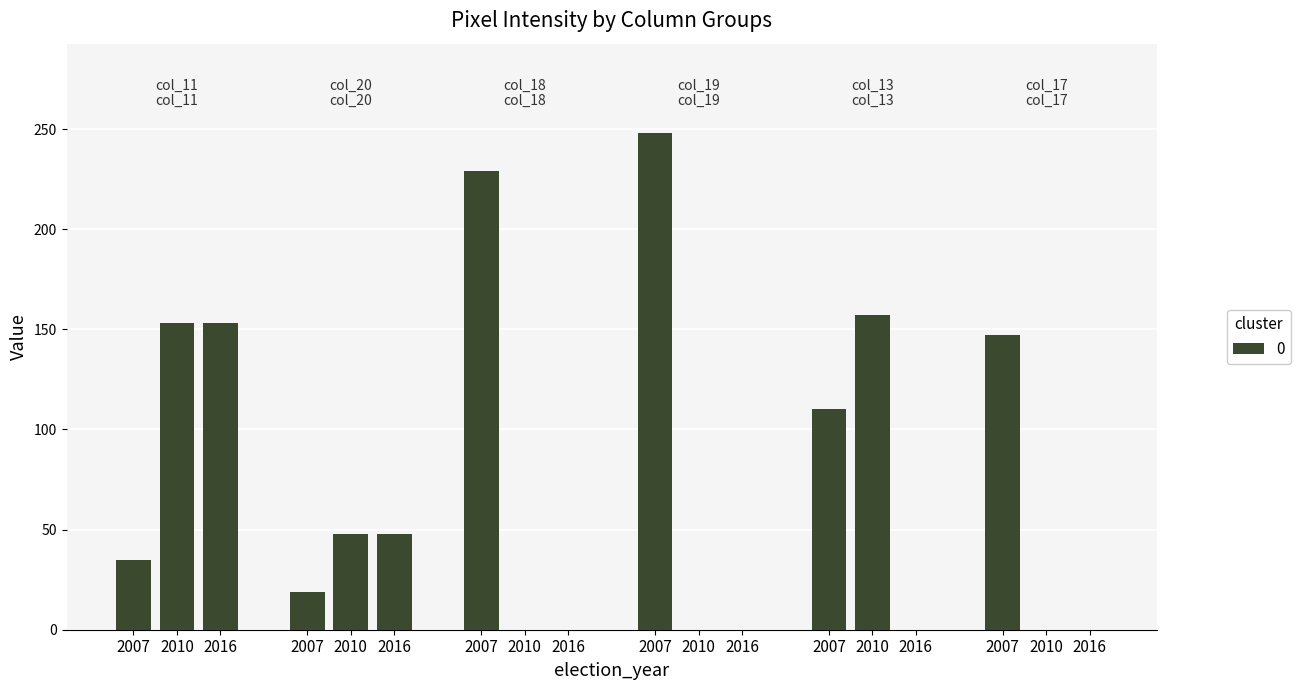

The value at 2007 is 35. True or false?

True